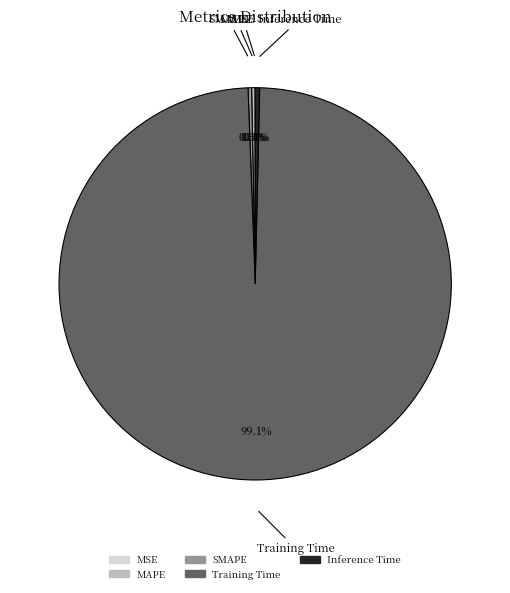

Is MAPE the majority of the pie?

No